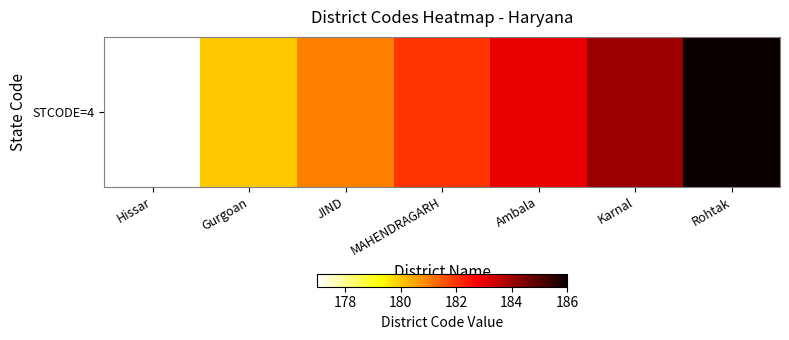

List the labels in order of value, largest first.

Rohtak, Karnal, Ambala, MAHENDRAGARH, JIND, Gurgoan, Hissar